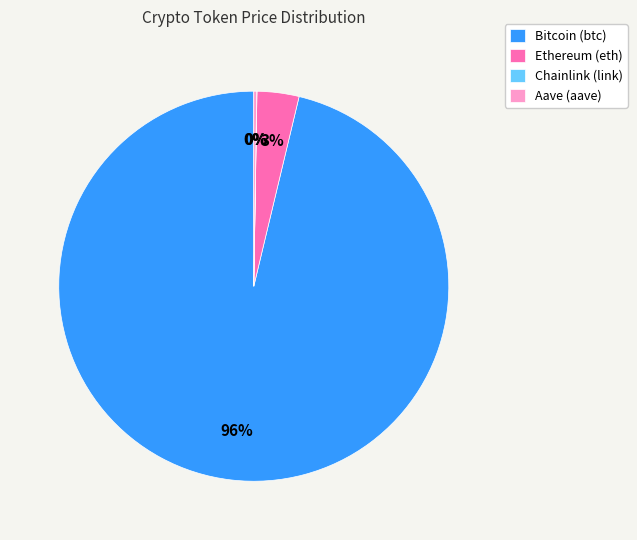

What is the largest slice in the pie chart?

Bitcoin (btc)